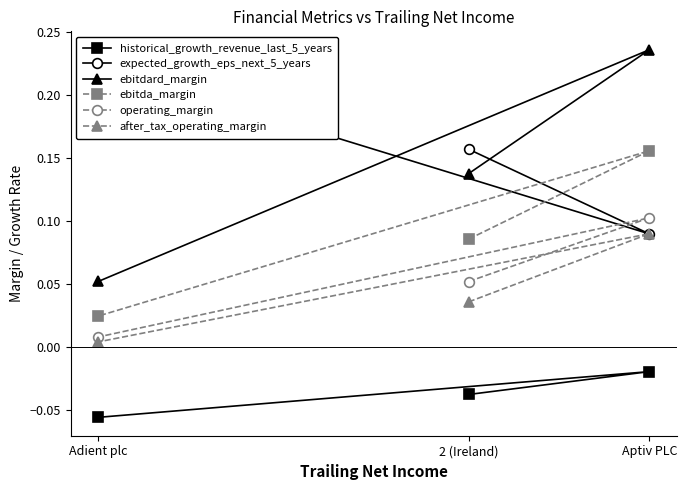

Is the value of after_tax_operating_margin at 2 (Ireland) greater than the value of ebitdard_margin at Adient plc?

No